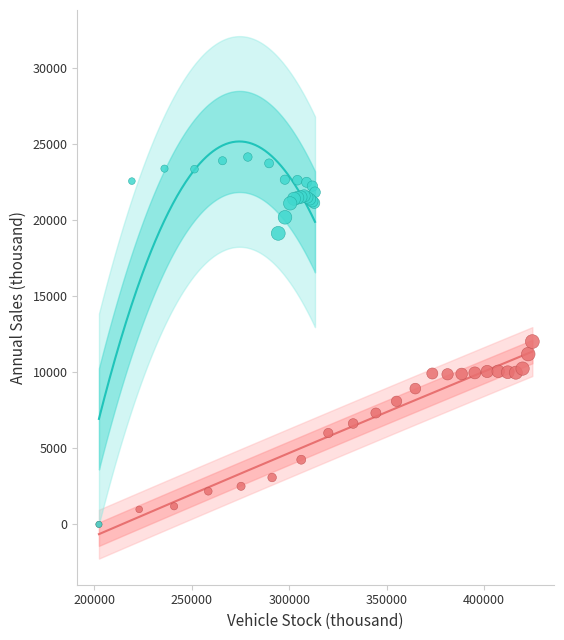

Which series contains the highest Y value?

ICEV Sales